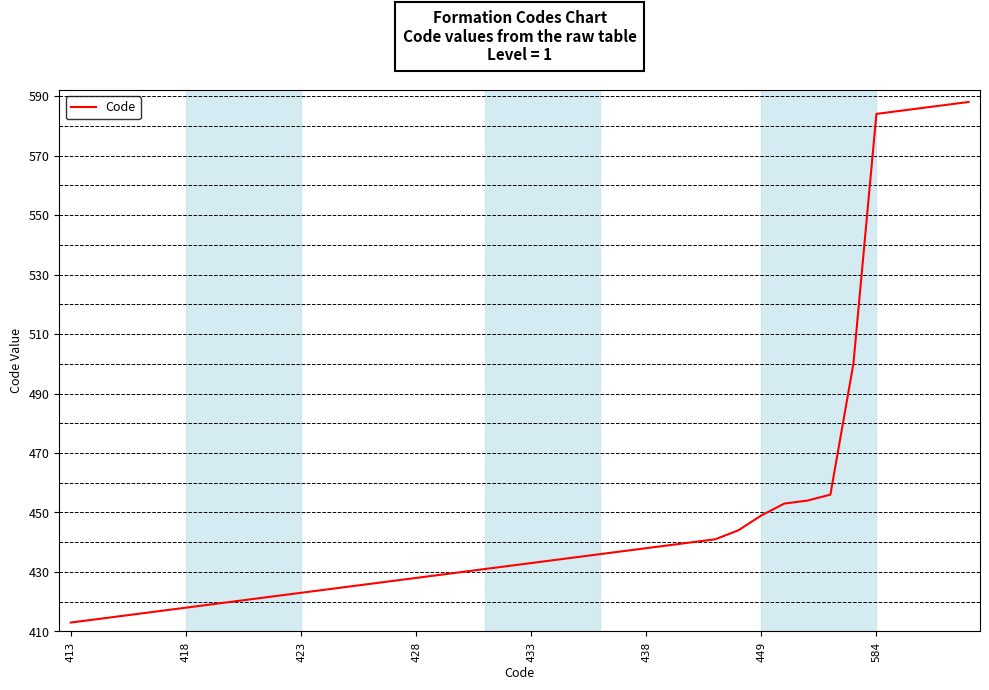

What is the greatest value displayed?

588